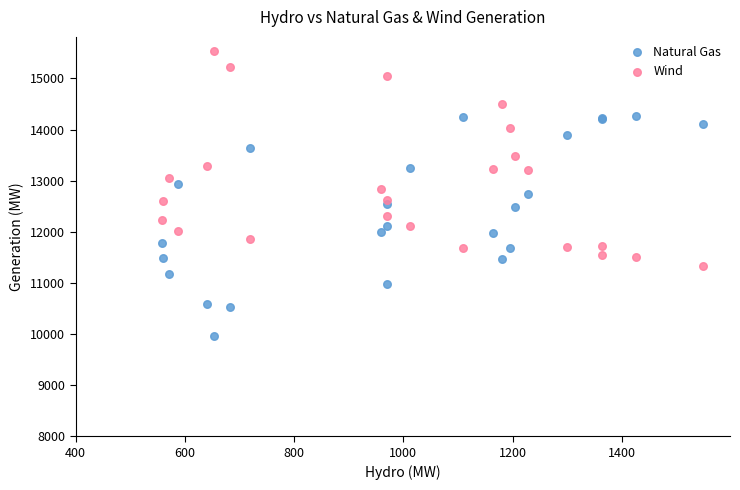

What is the X range (max minus min) for the scatter plot?

990.4